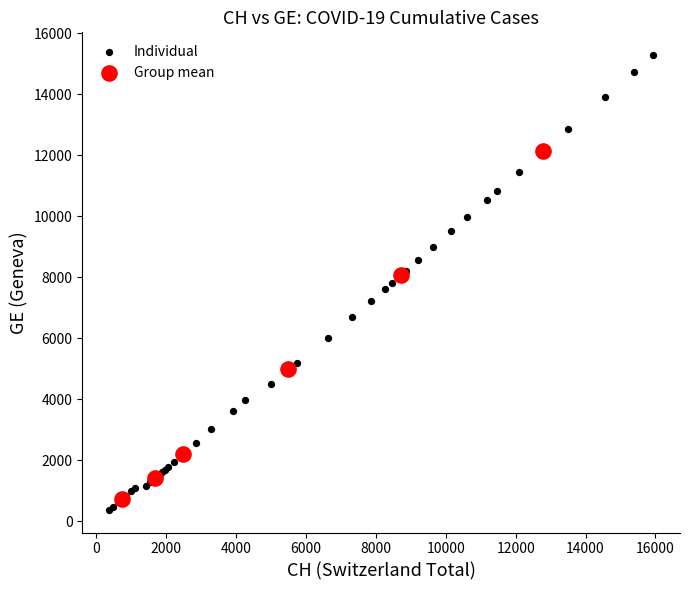

Which series has the widest spread of Y values?

Individual